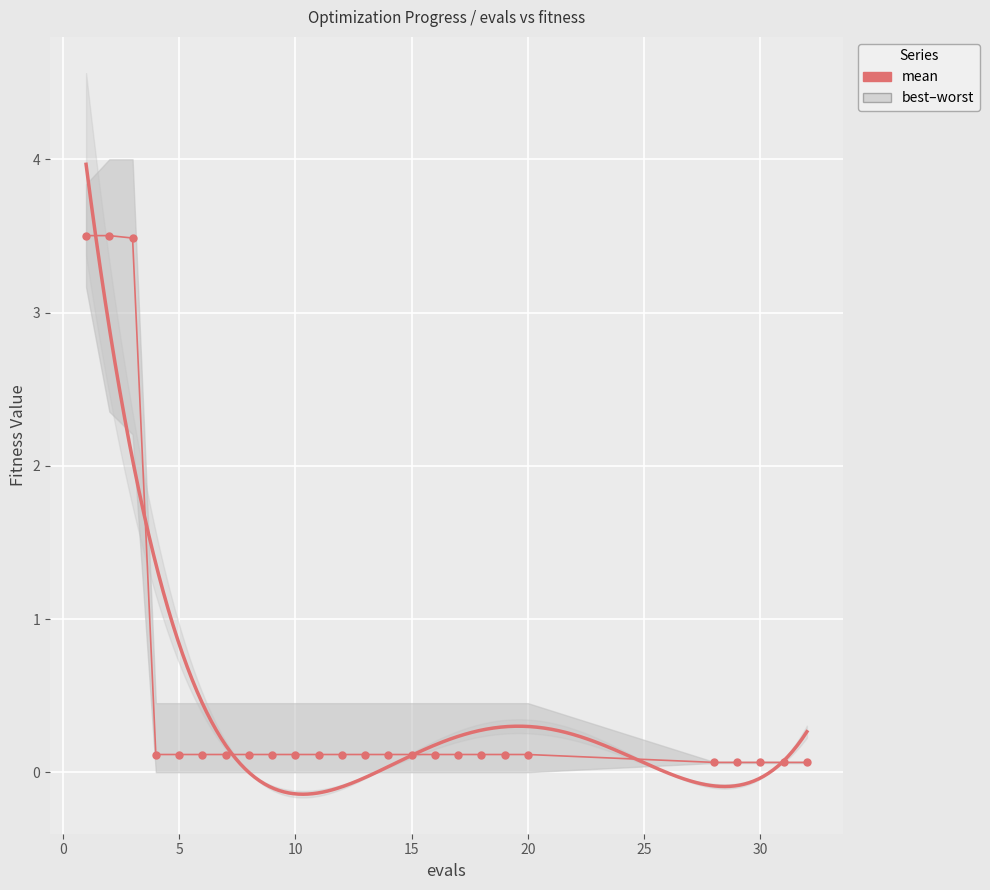

At which category is the sum across all series the highest?

1